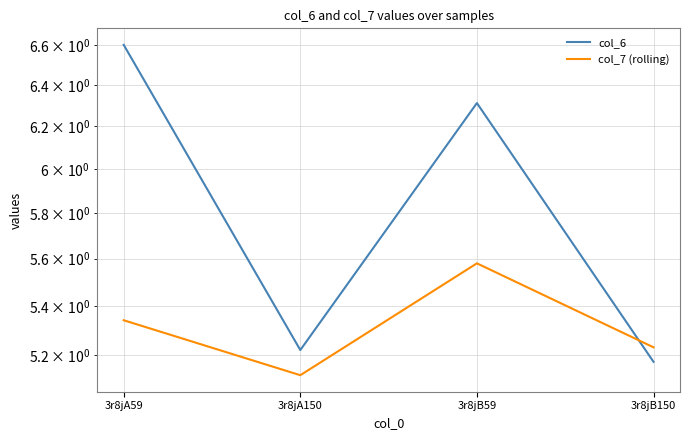

Rank the series by their average value, from highest to lowest.

col_6, col_7 (rolling)